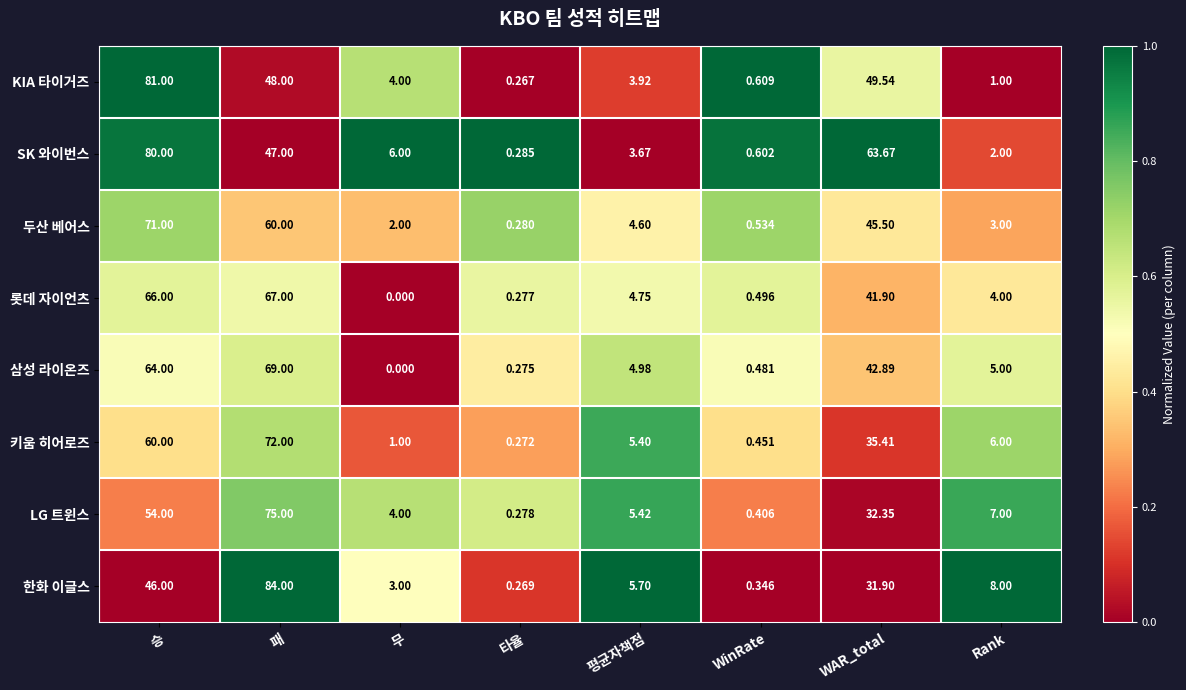

At how many categories does at least one series exceed 0?

8